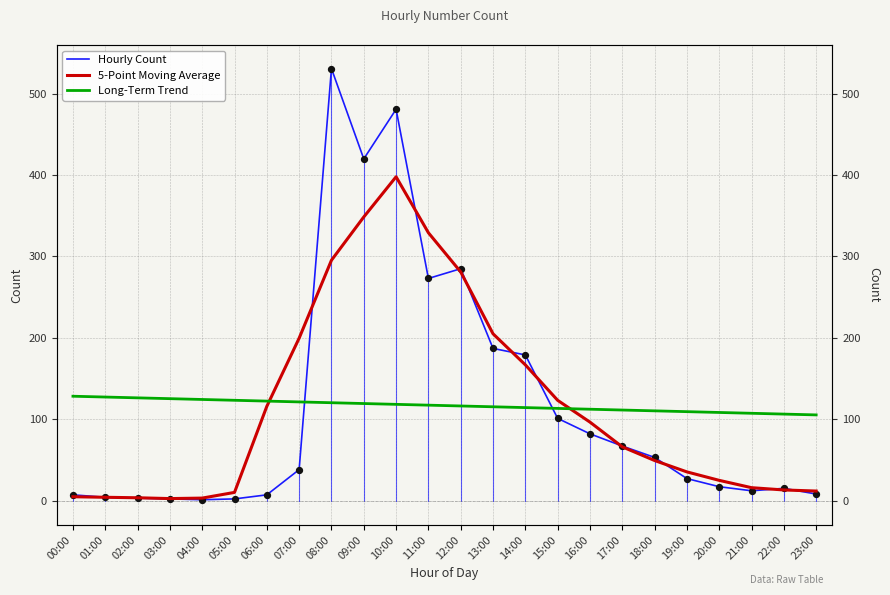

At which category is the sum across all series the highest?

10:00